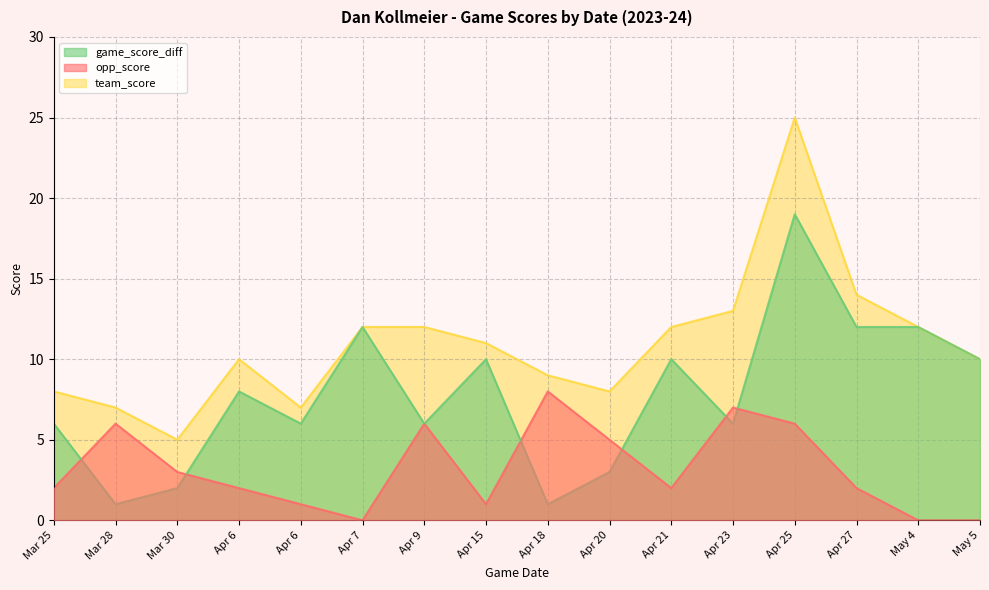

At Apr 6, list the series in order from largest to smallest.

team_score, game_score_diff, opp_score